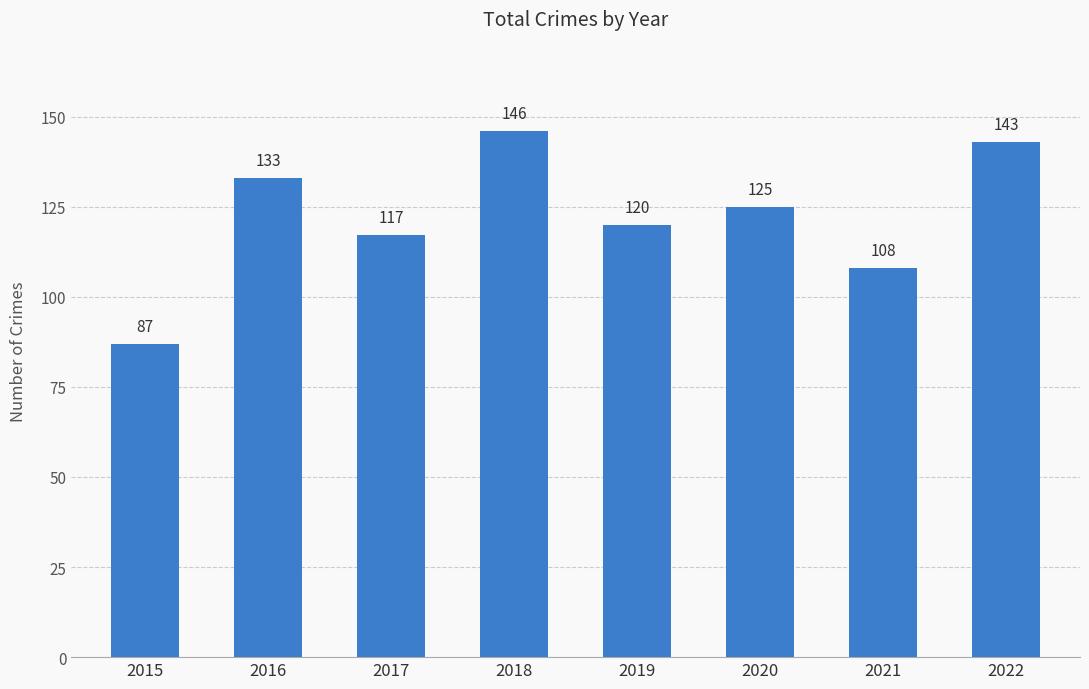

Are the bars horizontal?

No